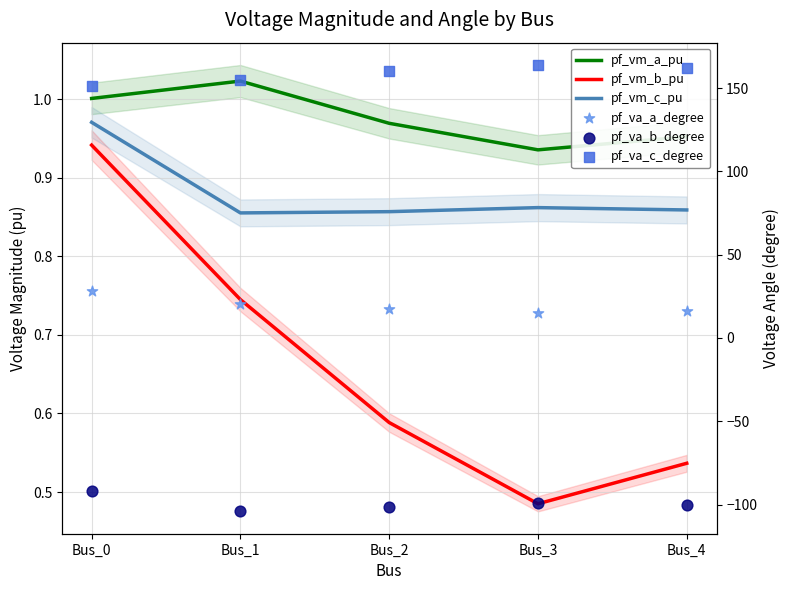

What is the total value across all series at Bus_0?

89.8